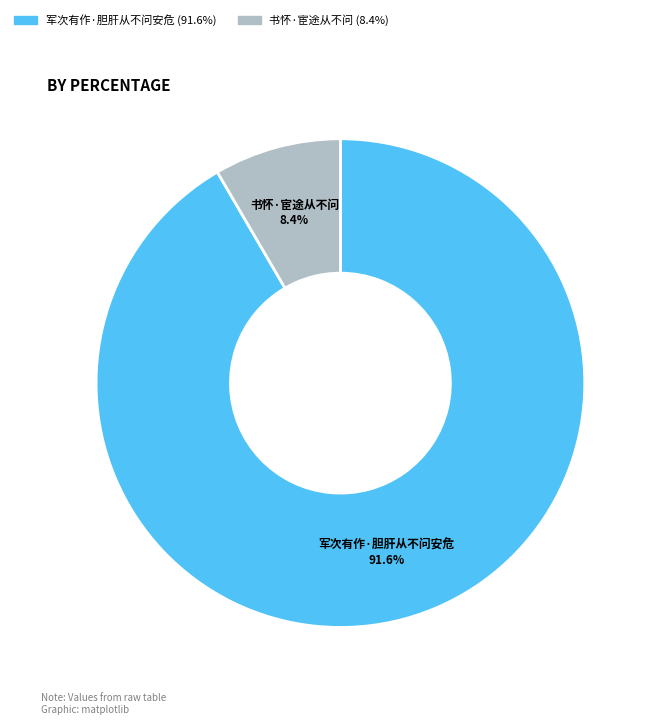

Is it true that 书怀·宦途从不问 is 1% of the pie?

False